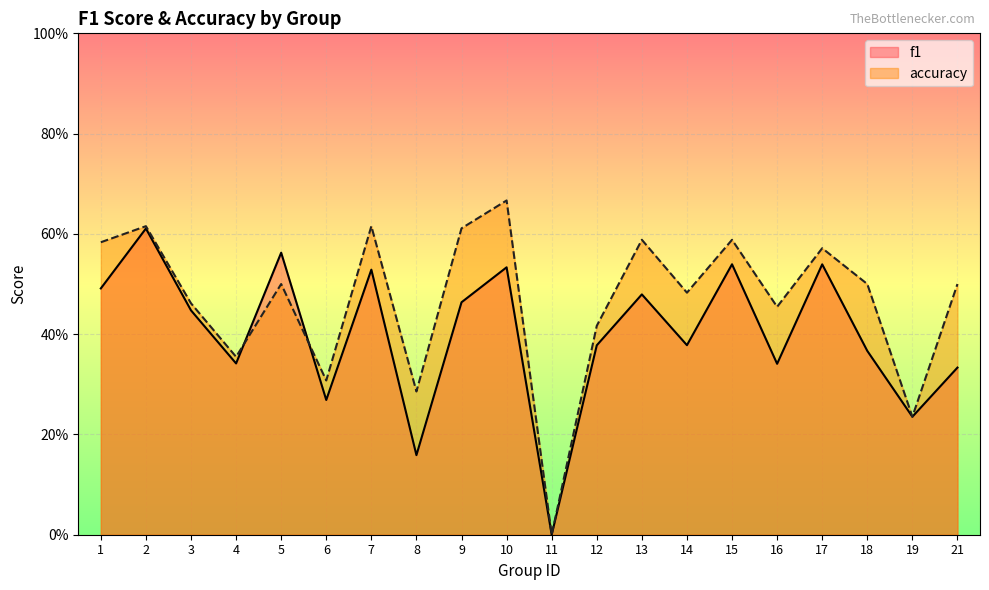

What is the difference between the maximum and second lowest values in the accuracy series?

0.4